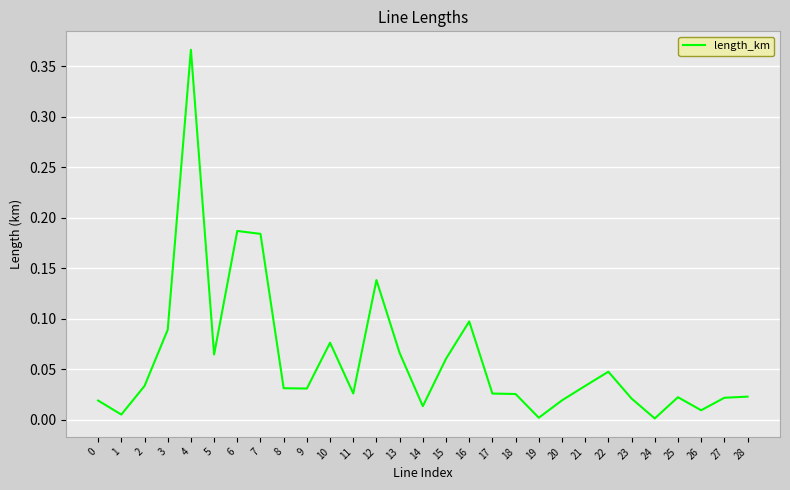

Where is the first local minimum?

1